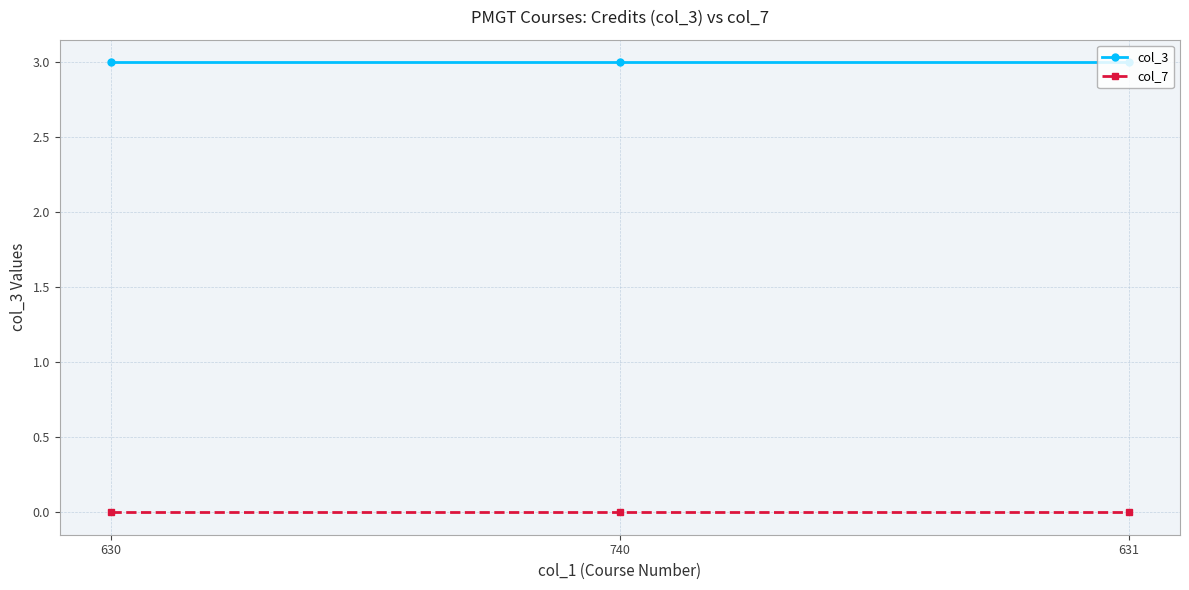

Is the value of col_3 at 631 greater than the value of col_7 at 630?

Yes